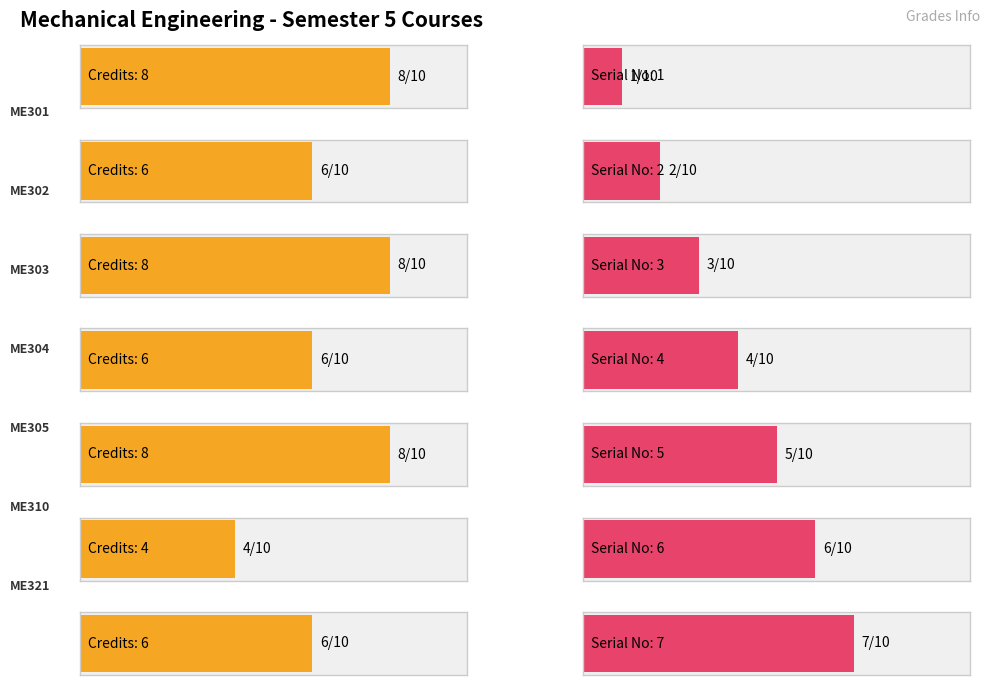

How many categories are shown in the chart?

7